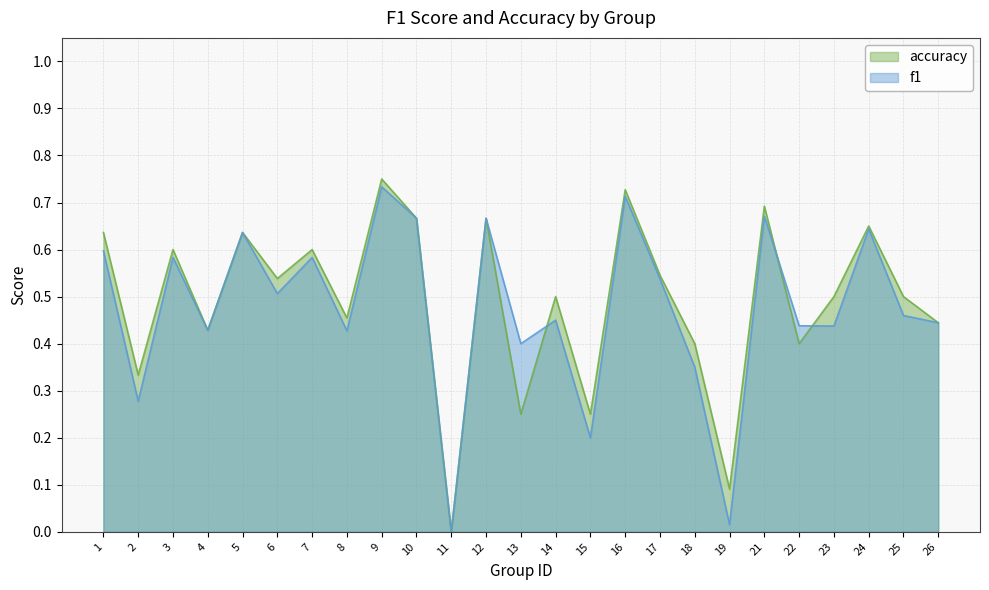

Where do f1 and accuracy first cross each other?

13 and 14